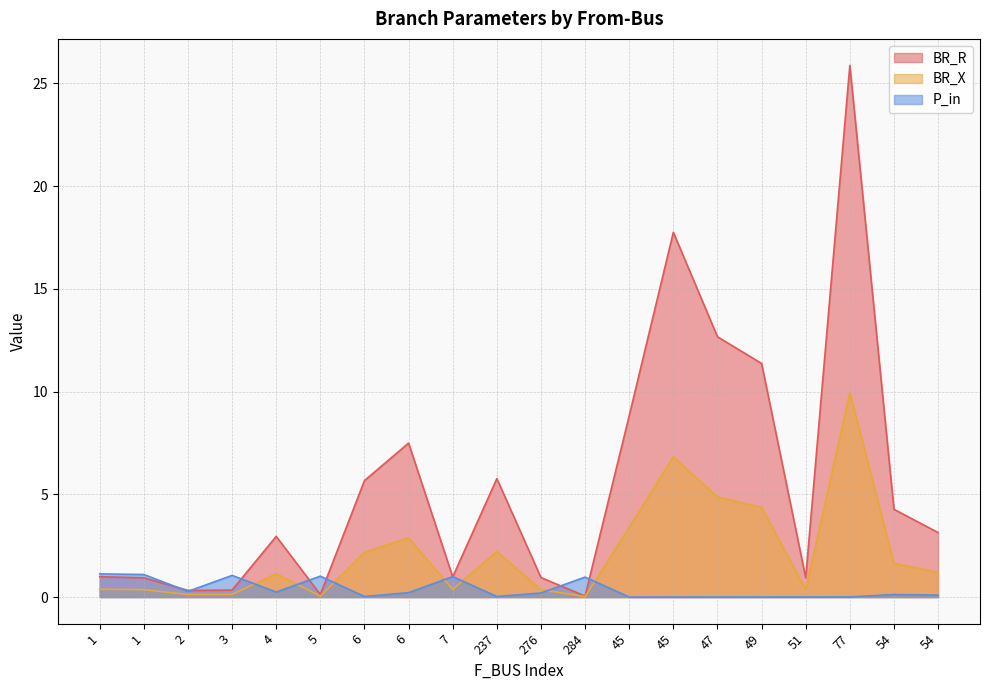

True or false: BR_X and BR_R cross at least once.

False